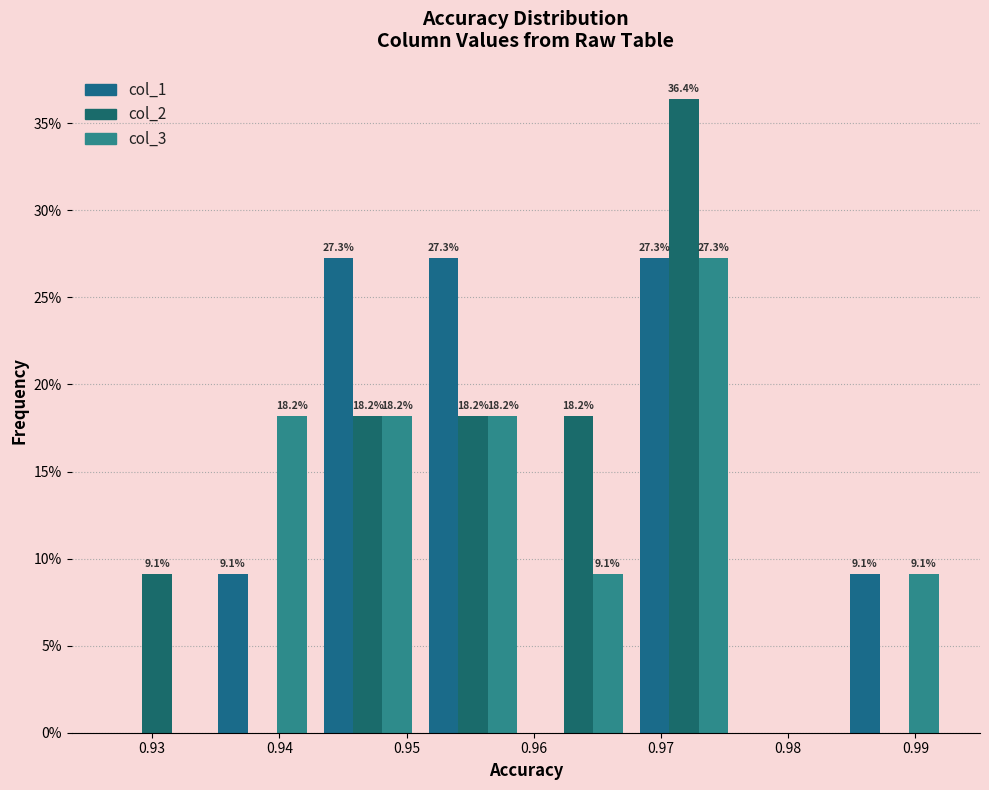

In the col_3 series, which range on the x-axis has the tallest bar?

0.968 to 0.976